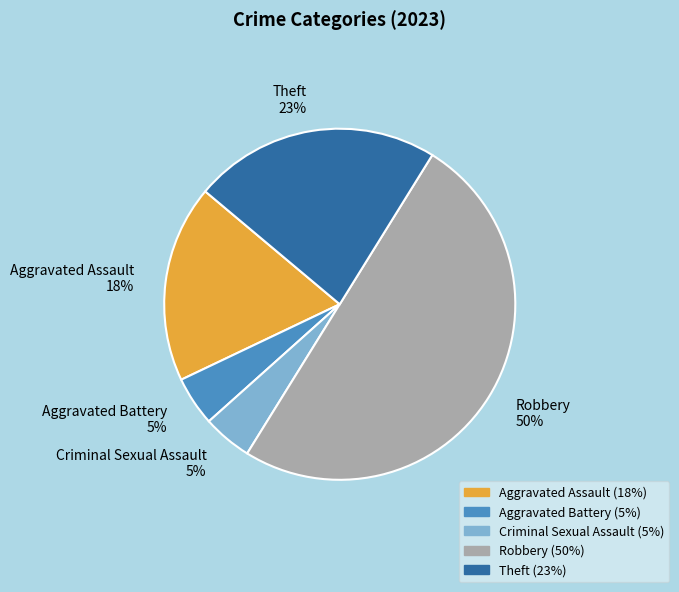

To the nearest percent, what percentage of the pie is Theft?

23%